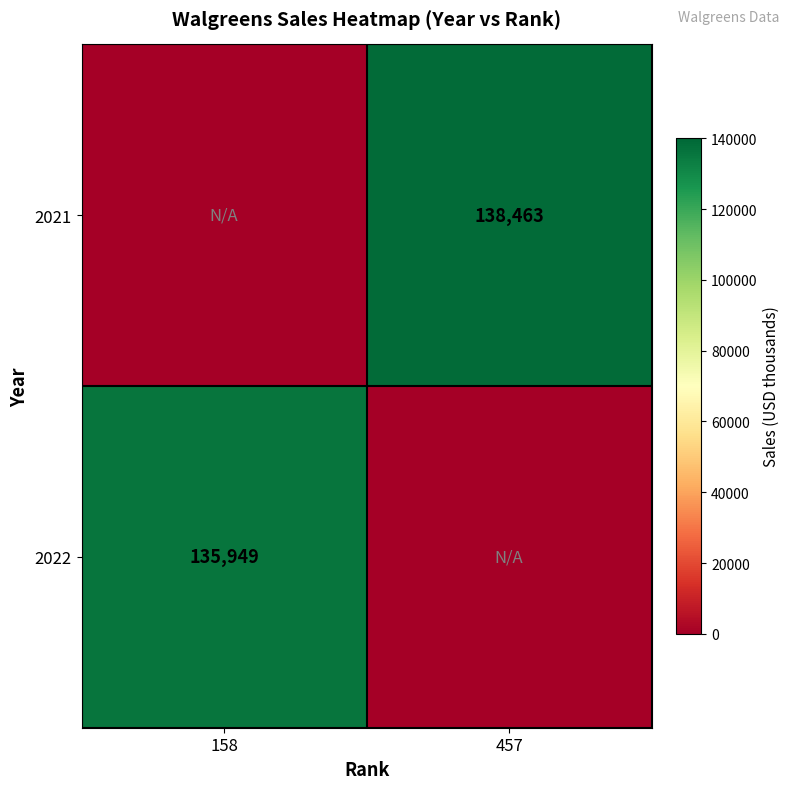

True or false: 2022 has a value of 242069 at 158.

False